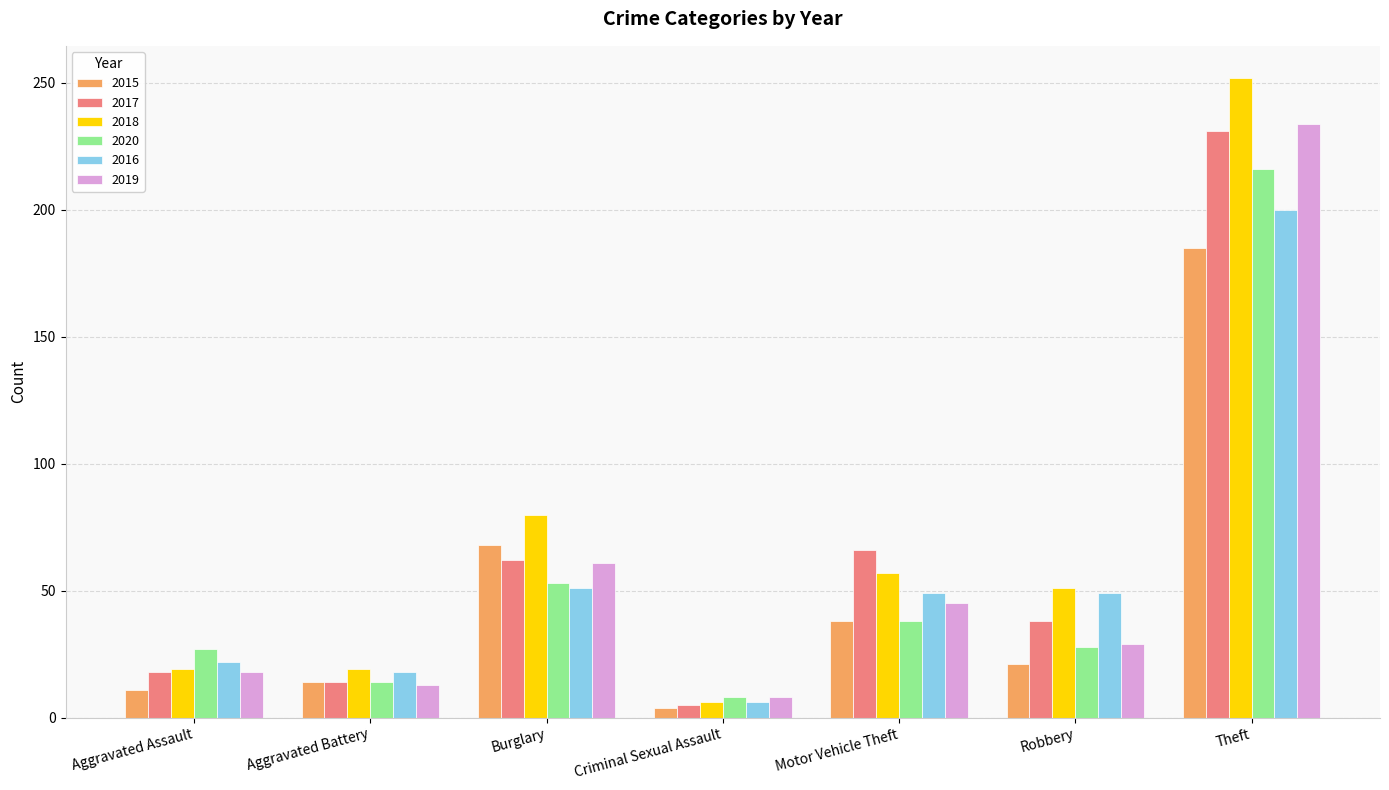

Is it true that 2017 equals 14 at Aggravated Battery?

True